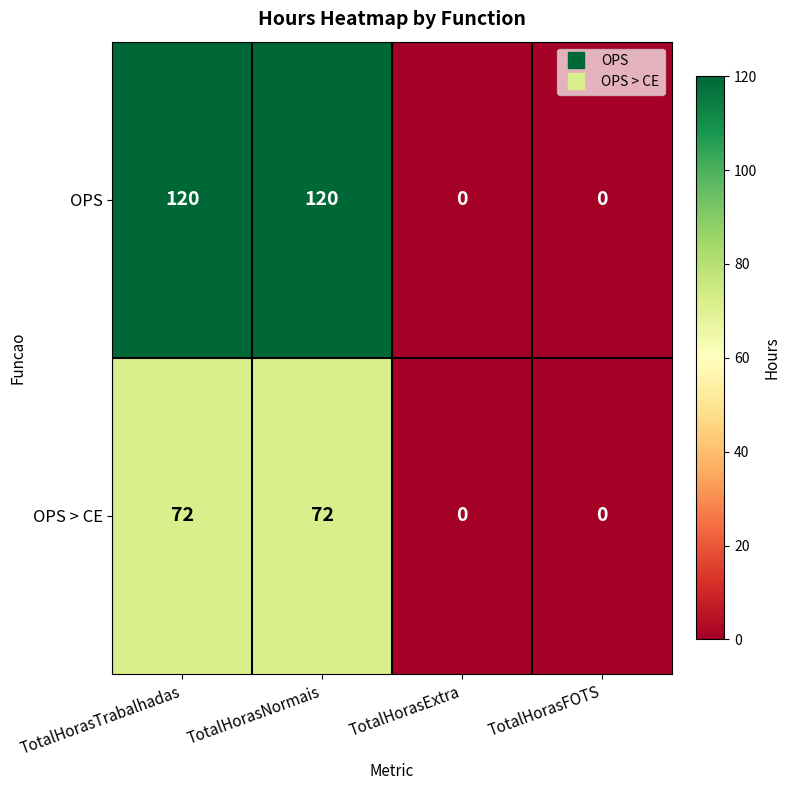

How many OPS > CE values are between 0 and 72?

4